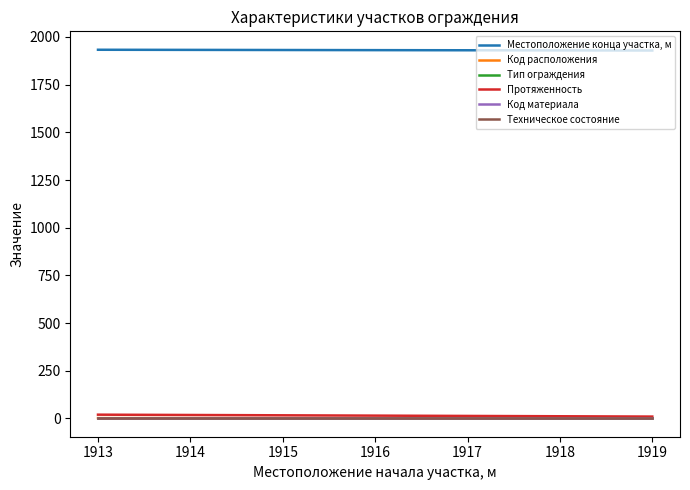

Which series has the largest total across all categories?

Местоположение конца участка, м